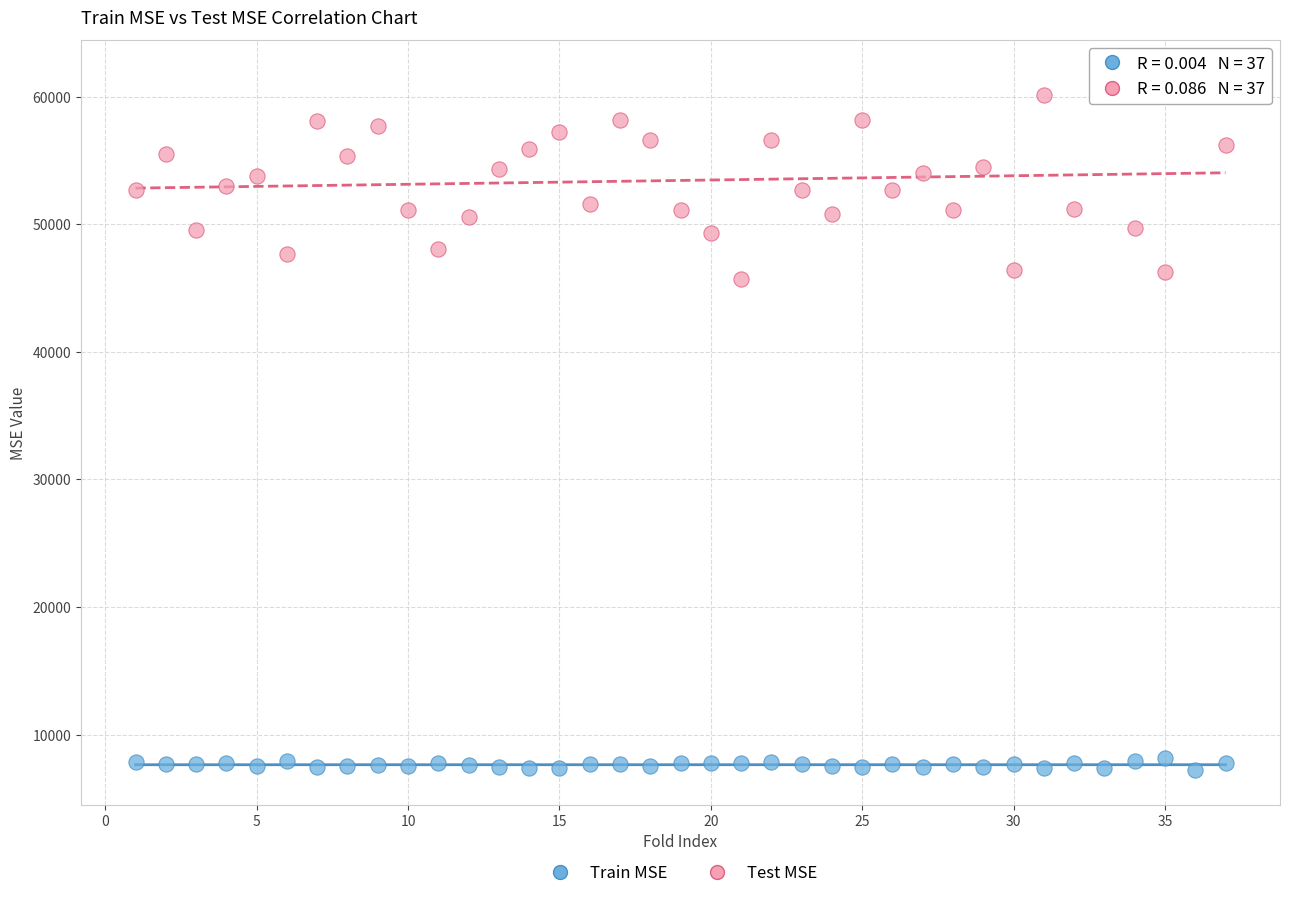

Which series contains the lowest Y value?

Train MSE